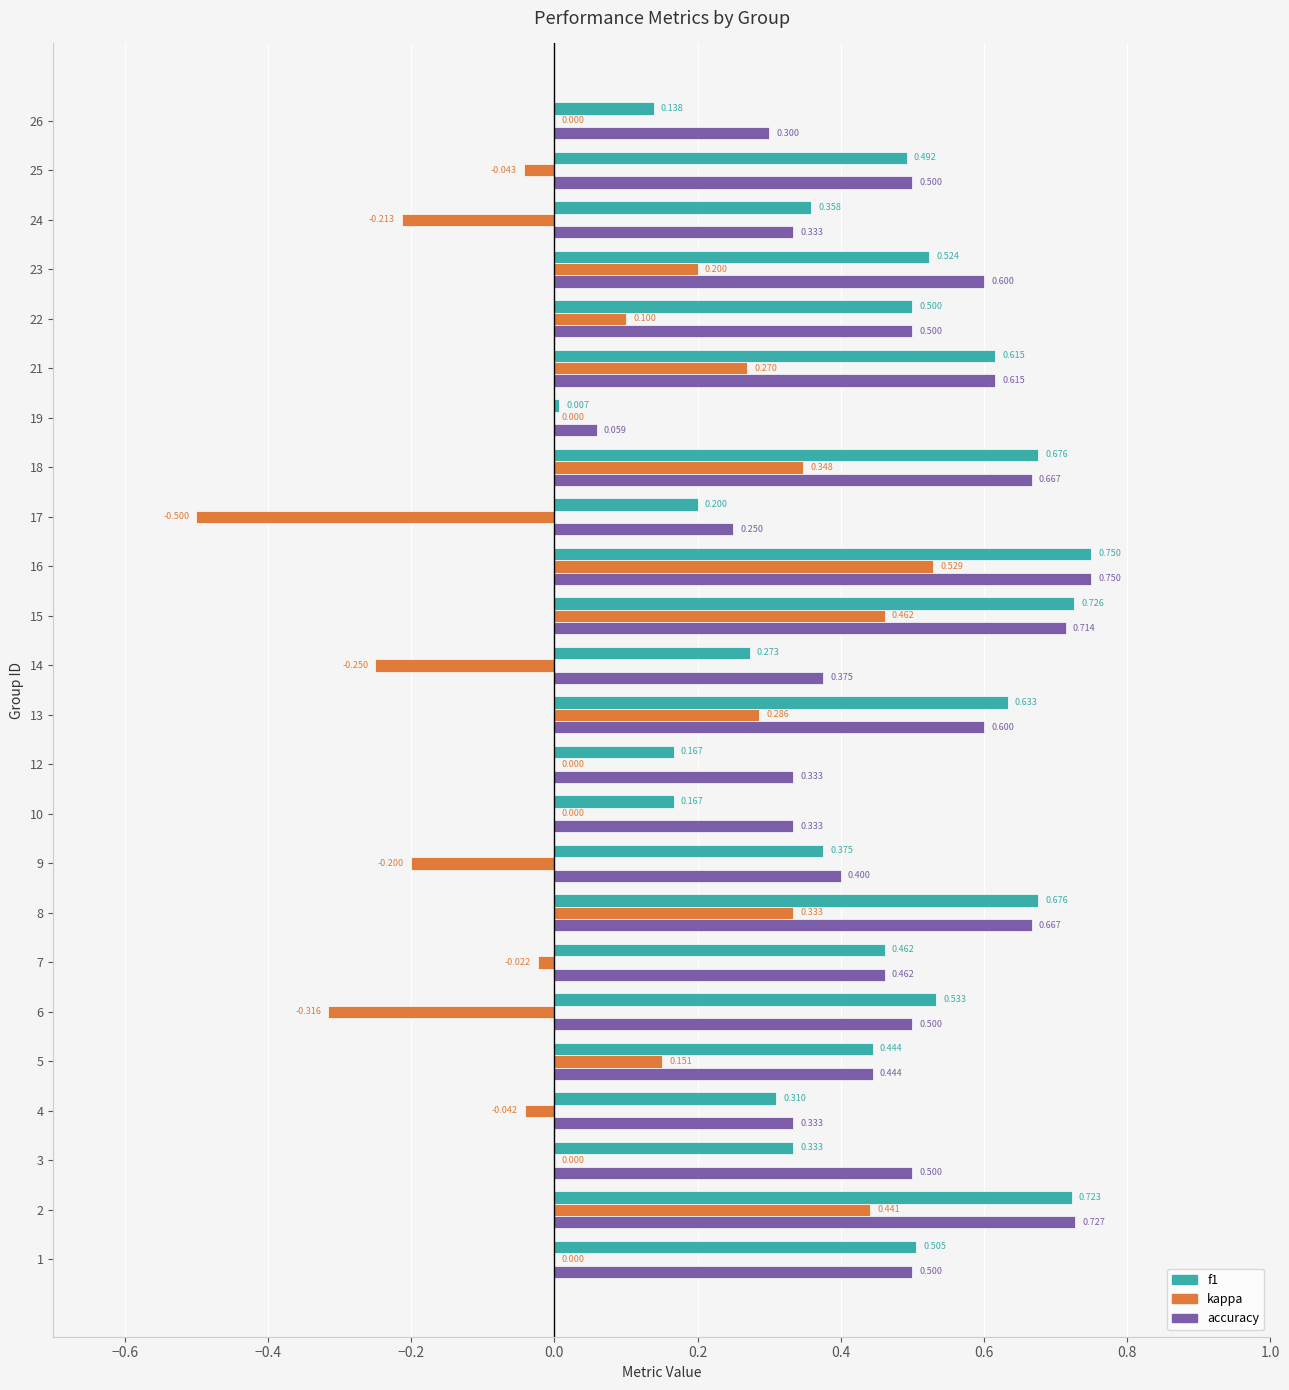

Which series has the largest total across all categories?

accuracy